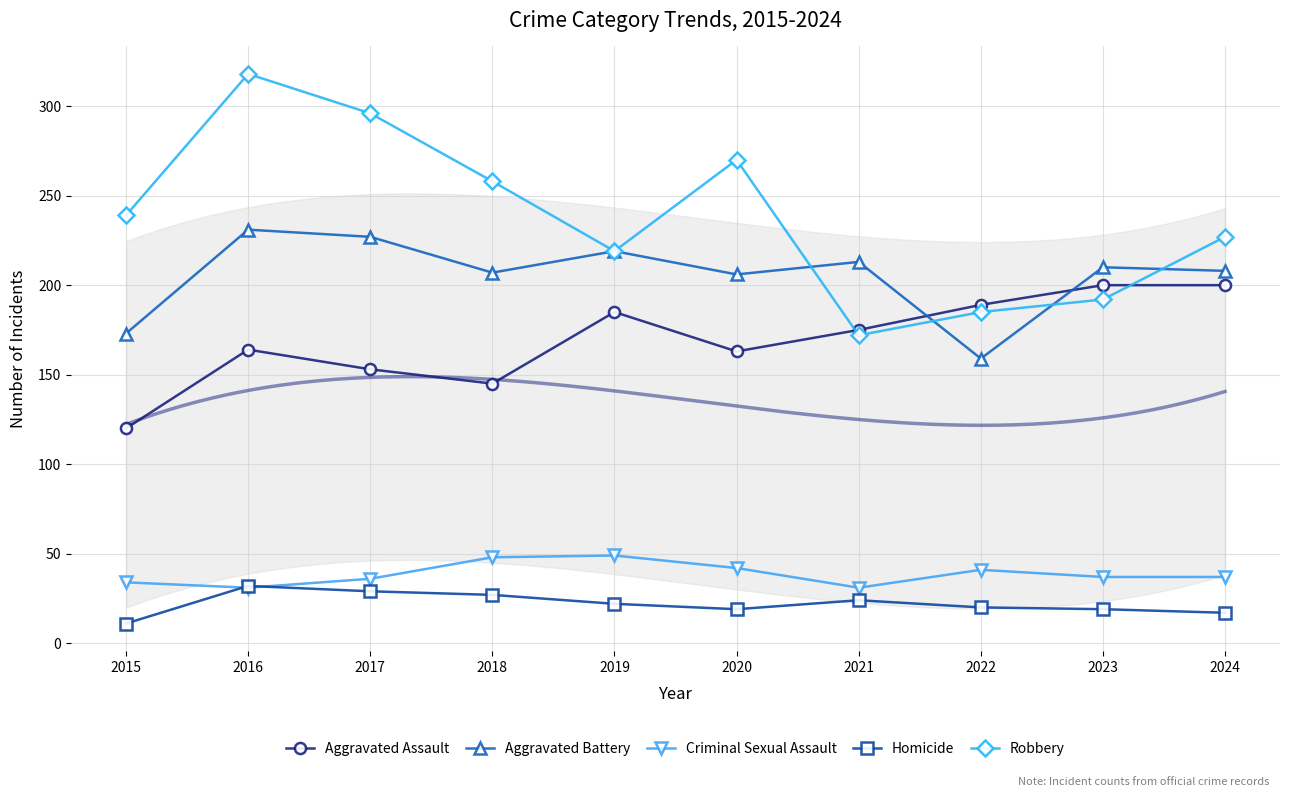

Where does the Robbery series first go above 239?

2016